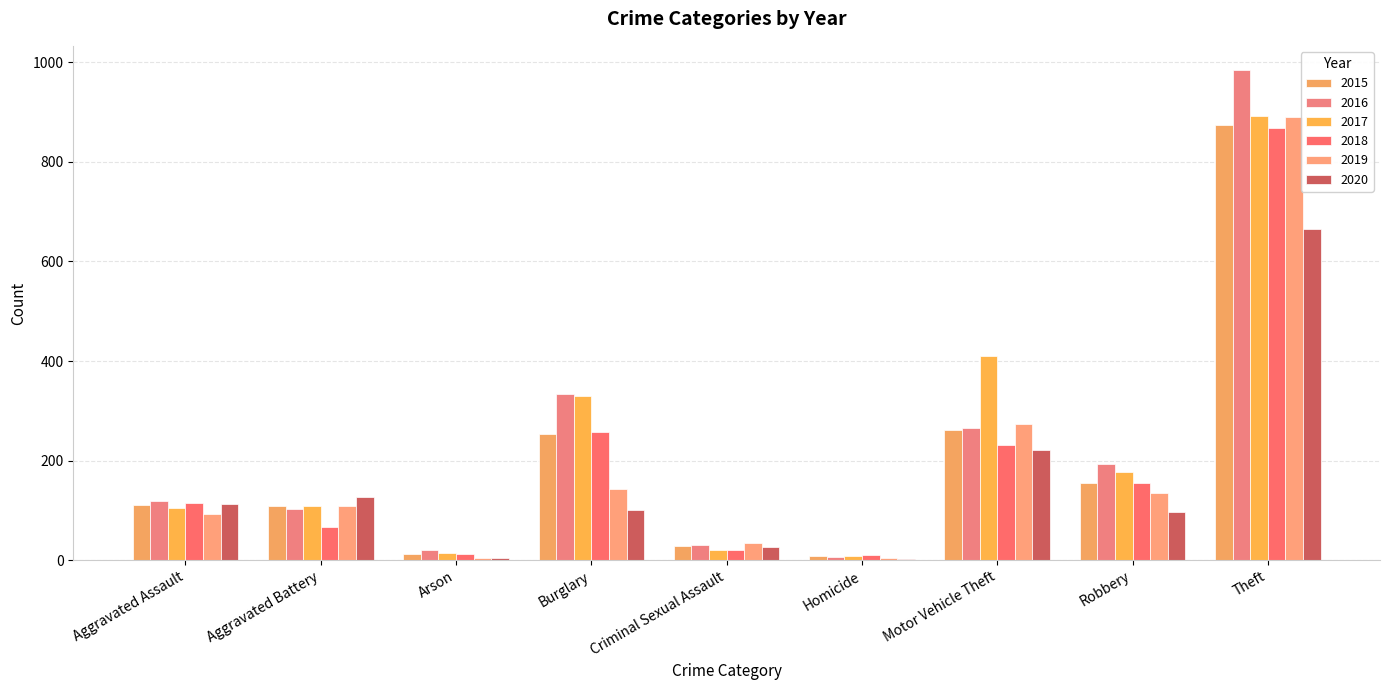

Does the chart contain stacked bars?

No